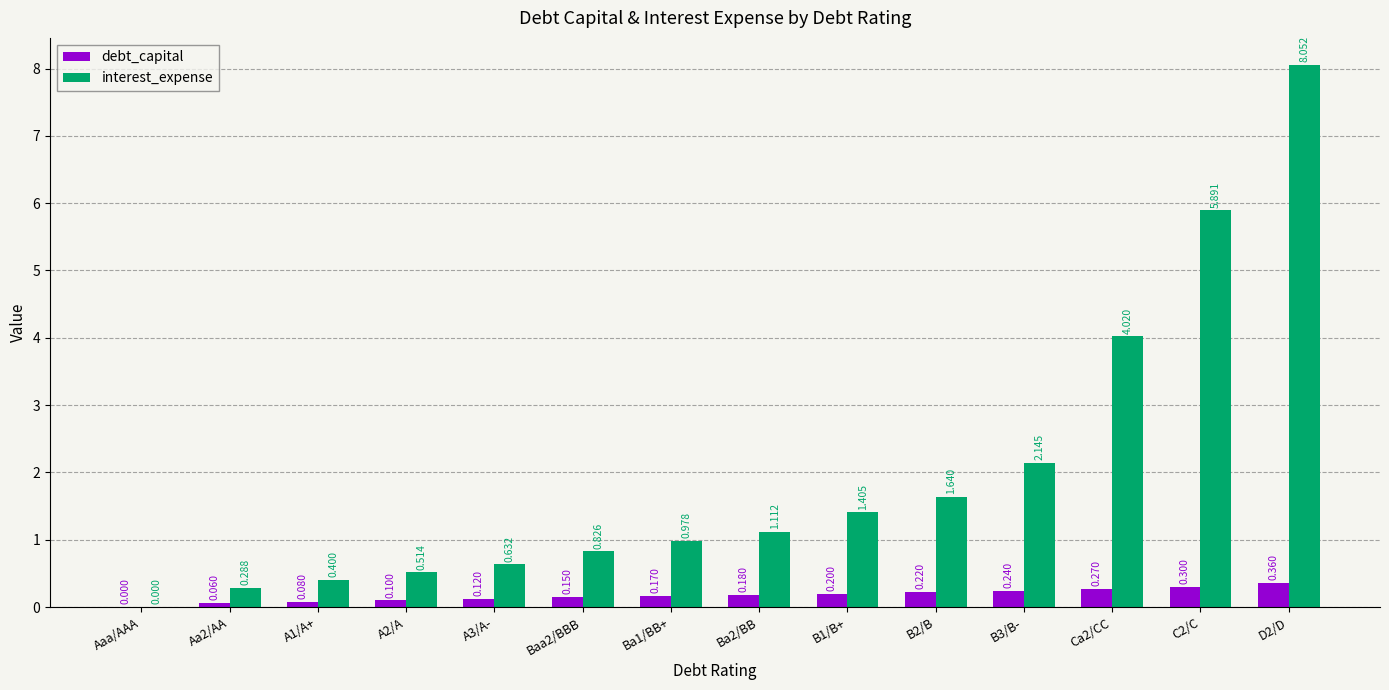

How many series are shown in this chart?

2